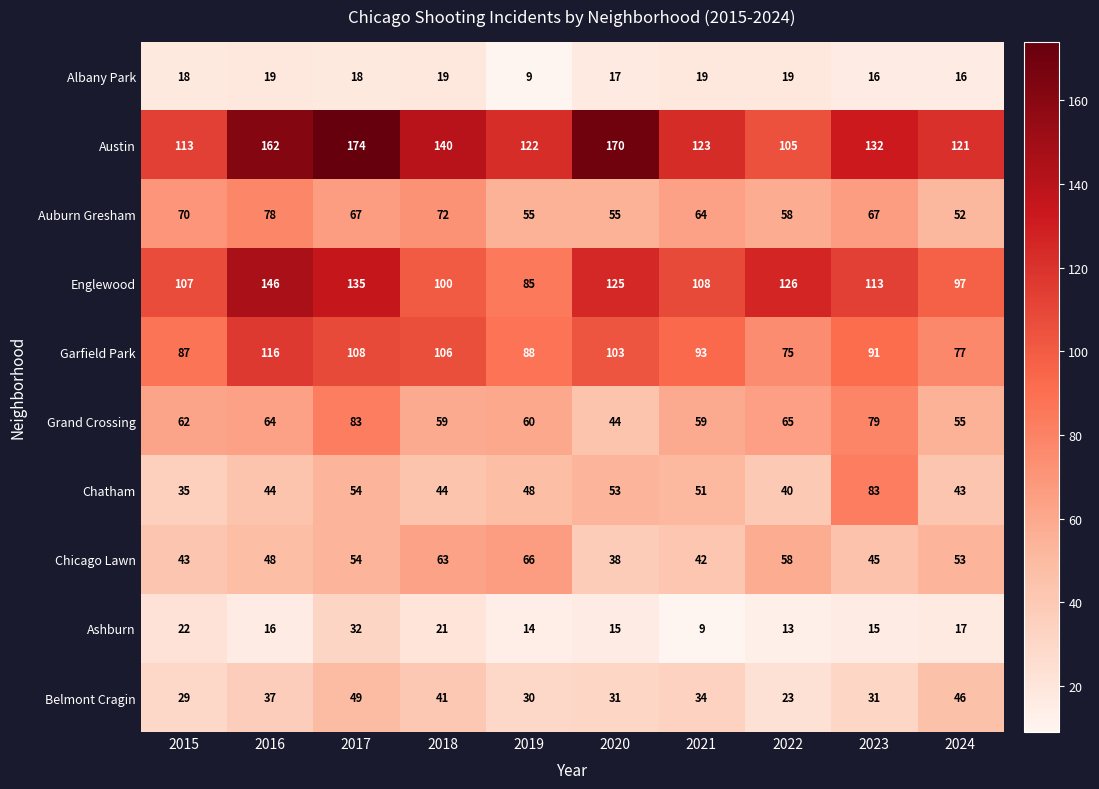

Is it true that Englewood equals 108 at 2021?

True